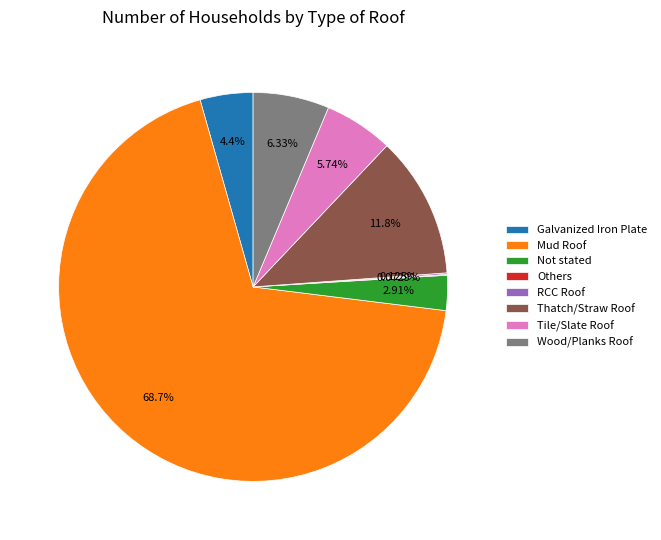

Which slice is the largest?

Mud Roof